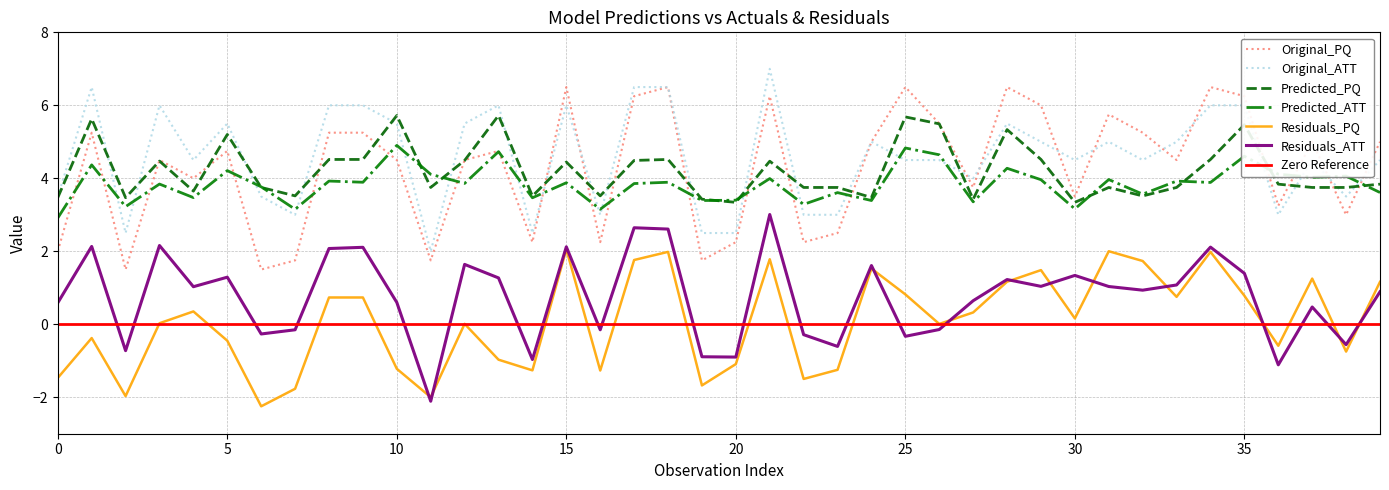

Rank the series at 32 from lowest to highest value.

Residuals_ATT, Residuals_PQ, Predicted_PQ, Predicted_ATT, Original_ATT, Original_PQ